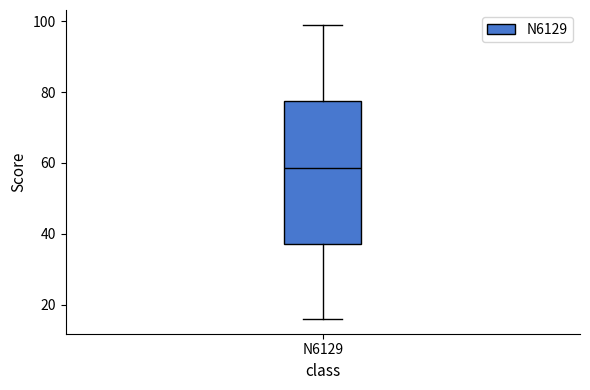

Read this box plot against the y-axis: the position of the median line, the range covered by the box, and the ends of both whiskers. The values are not printed on the chart, so give them approximately, as read against the axis.

median 58, box 38 to 78, whiskers 16 to 100